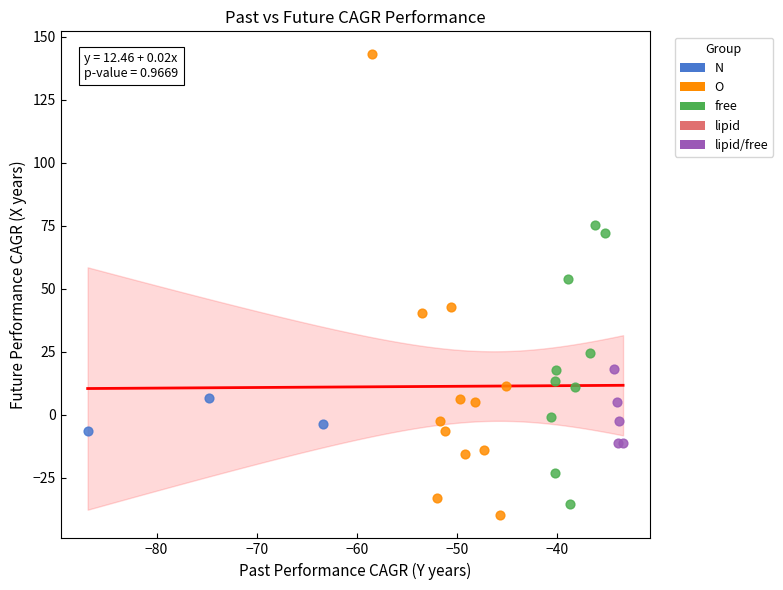

Which series has the largest Y range (max minus min)?

O